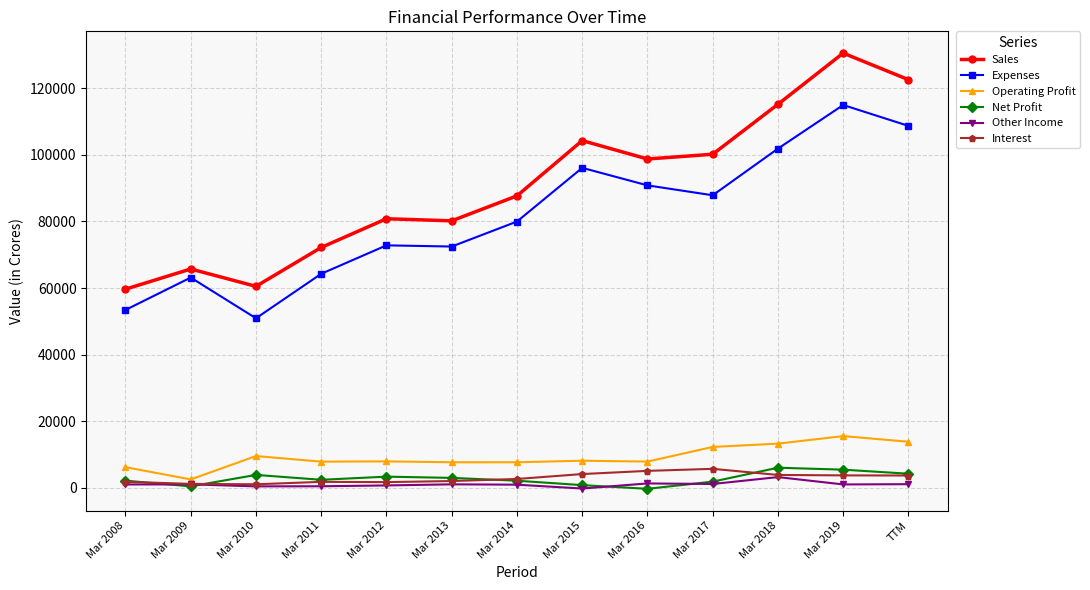

Which series has the widest spread of values?

Sales